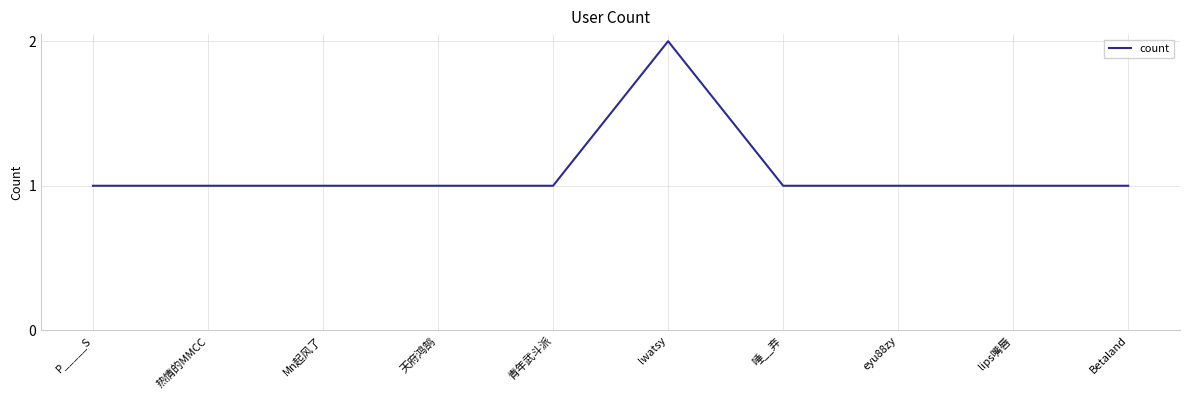

How many series are shown in this chart?

1